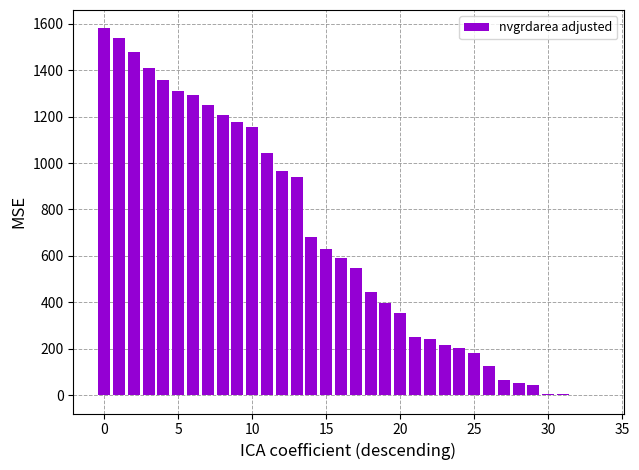

What is the sum of all values?

22750.9